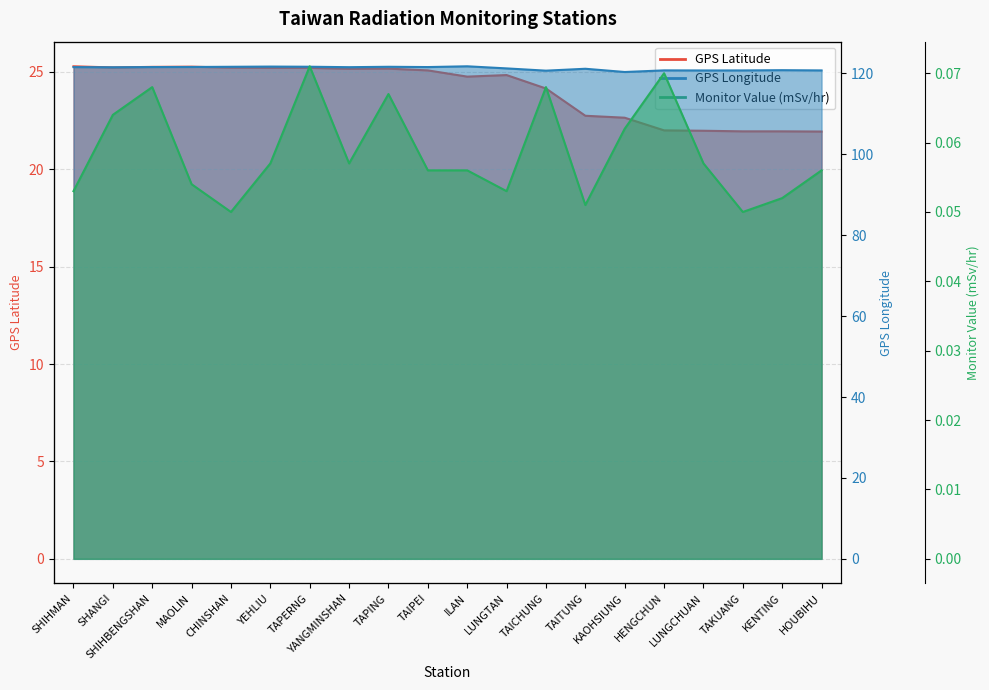

Is the value of GPS Longitude at YEHLIU greater than the value of GPS Latitude at YANGMINSHAN?

Yes